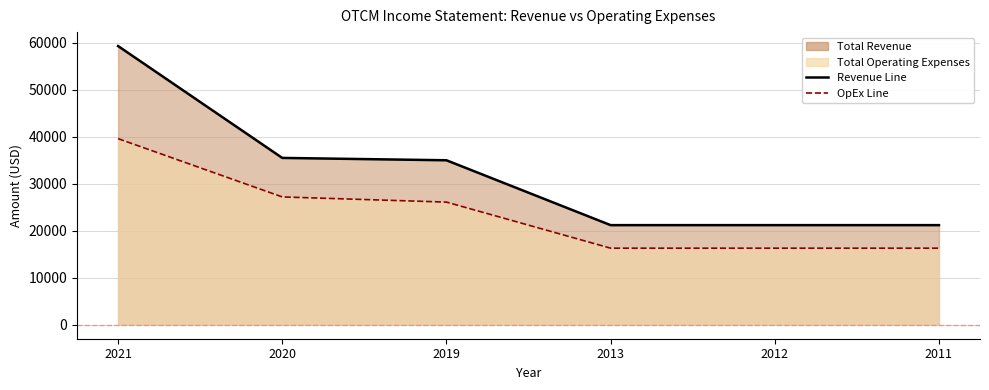

The value of Total Revenue at 2019 is 62078. True or false?

False